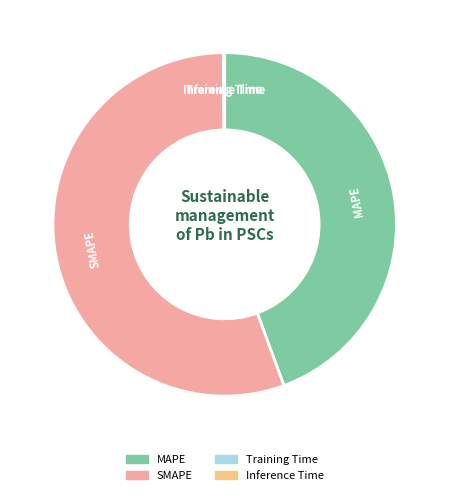

What is the majority slice?

SMAPE